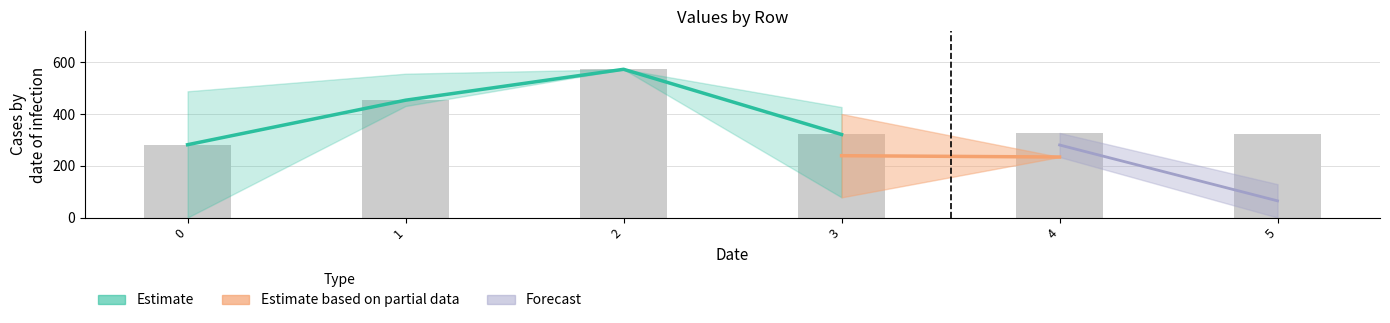

Where is 3 nearest to the value 286?

4